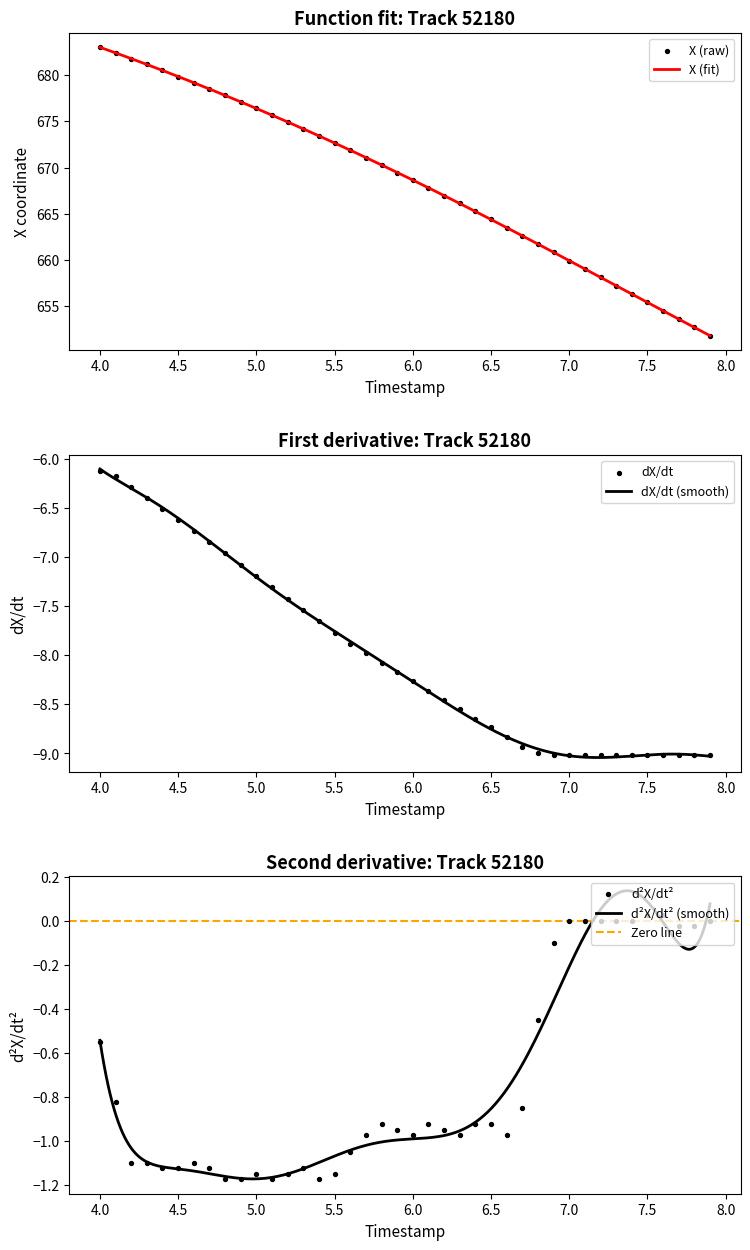

The X (fit) series shows 659.9 at 7.0. True or false?

True